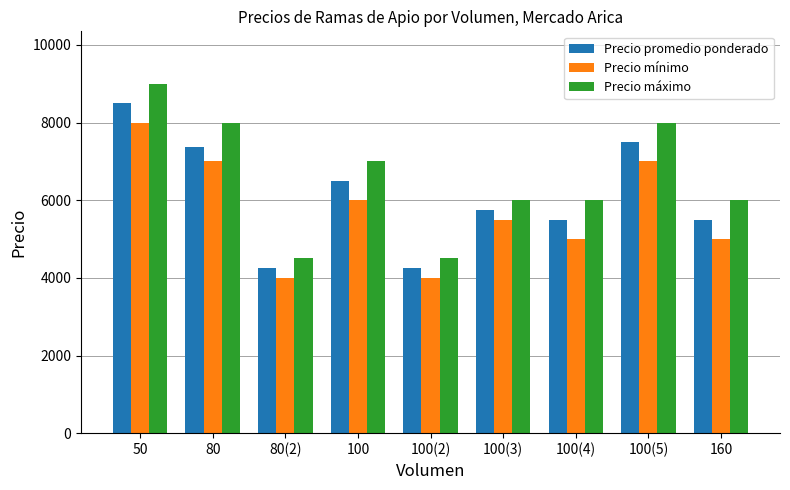

What position from the right is 100(3)?

4